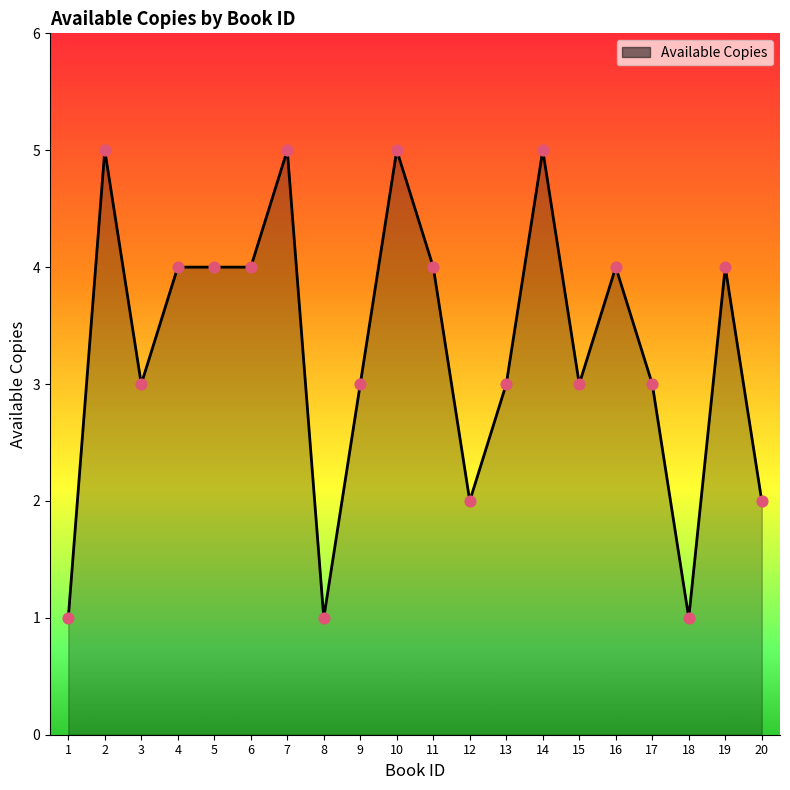

What is the ratio of the value at 1 to the value at 12?

0.5